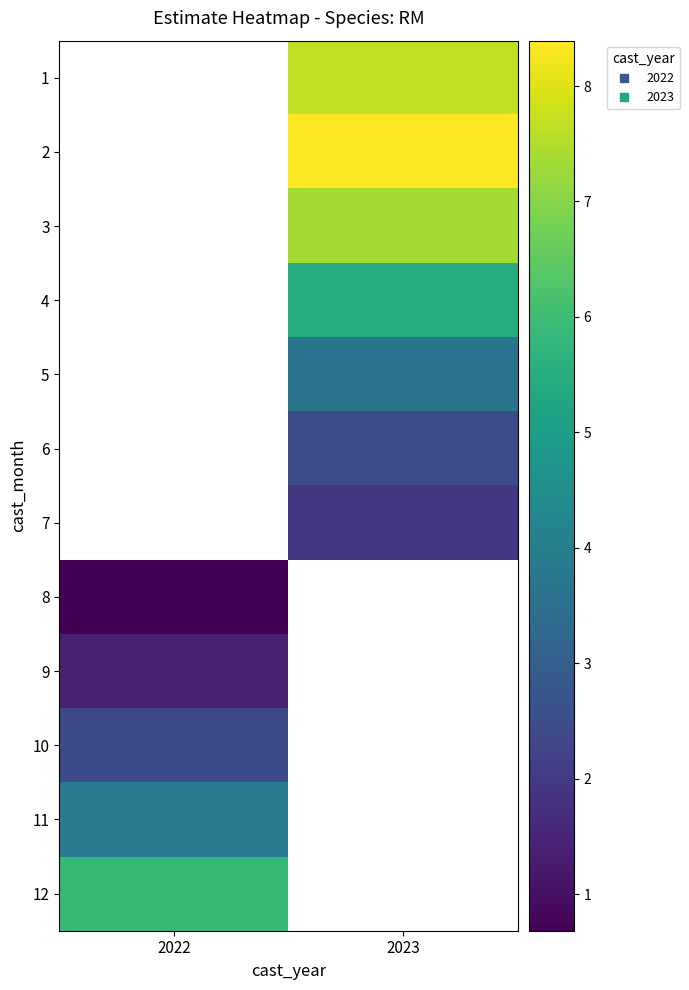

How many distinct data groups are displayed?

12